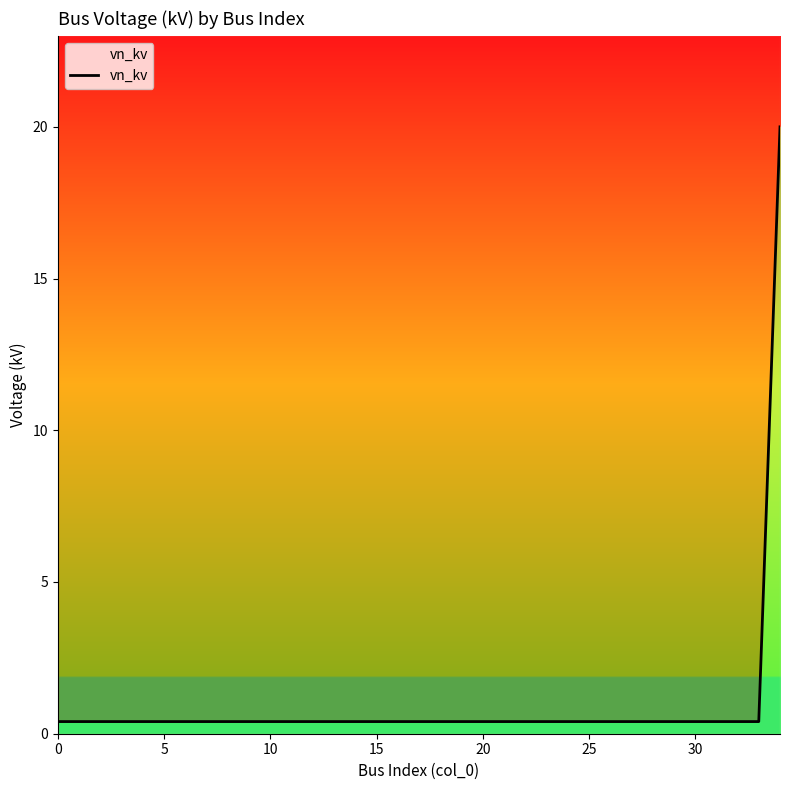

What is the difference between the maximum and minimum values?

19.6